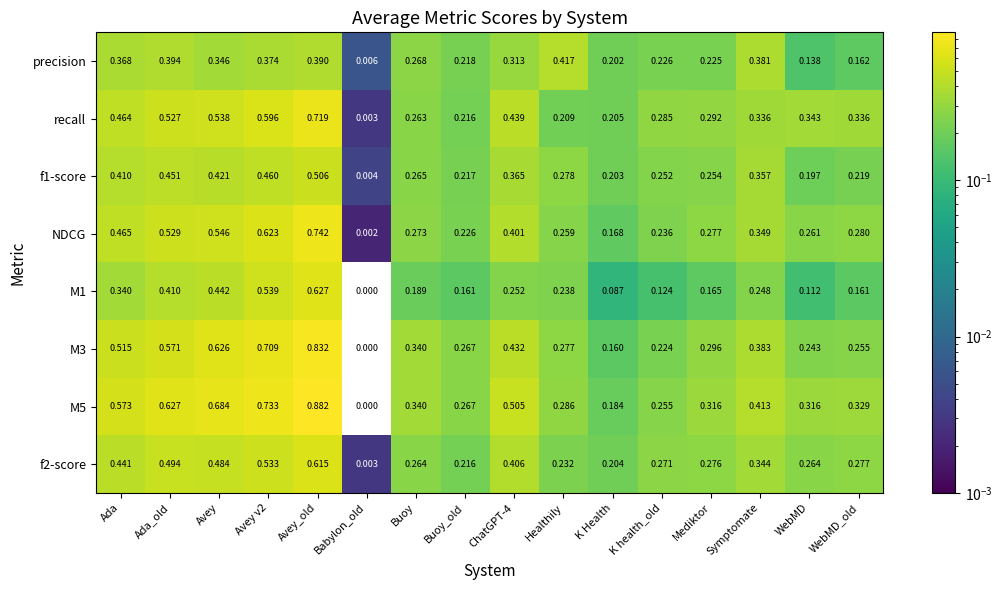

Which category has the highest value in the M5 series?

Avey_old